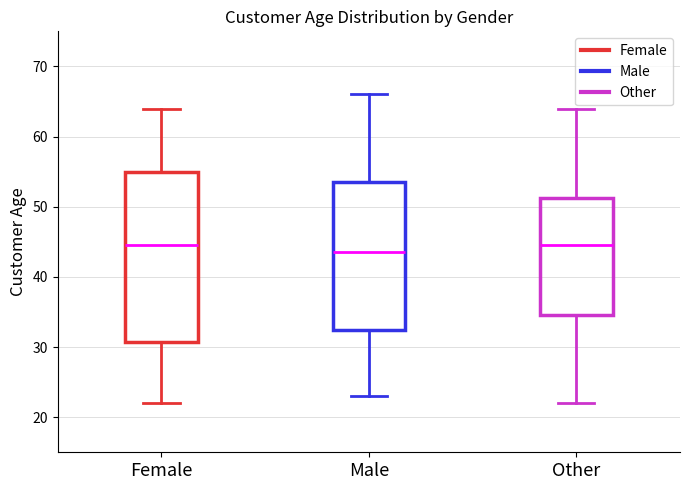

Comparing the boxes themselves (not the whiskers), which one is the tallest?

Female